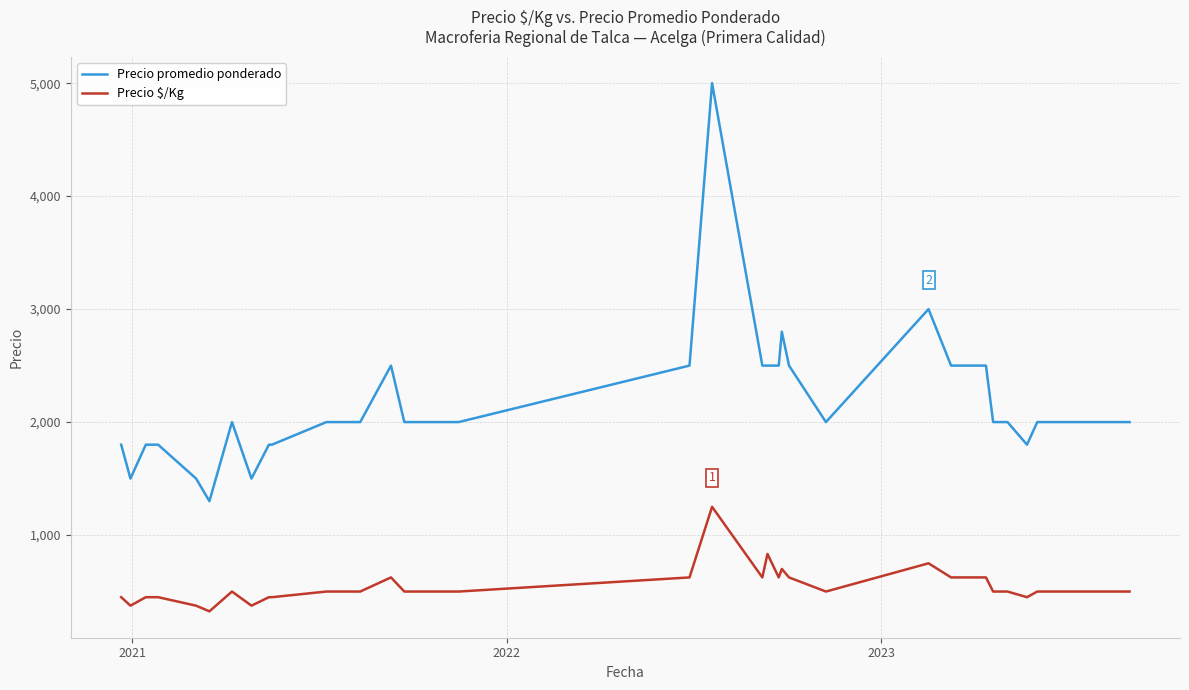

What is the difference between the maximum and minimum values in the Precio promedio ponderado series?

3700